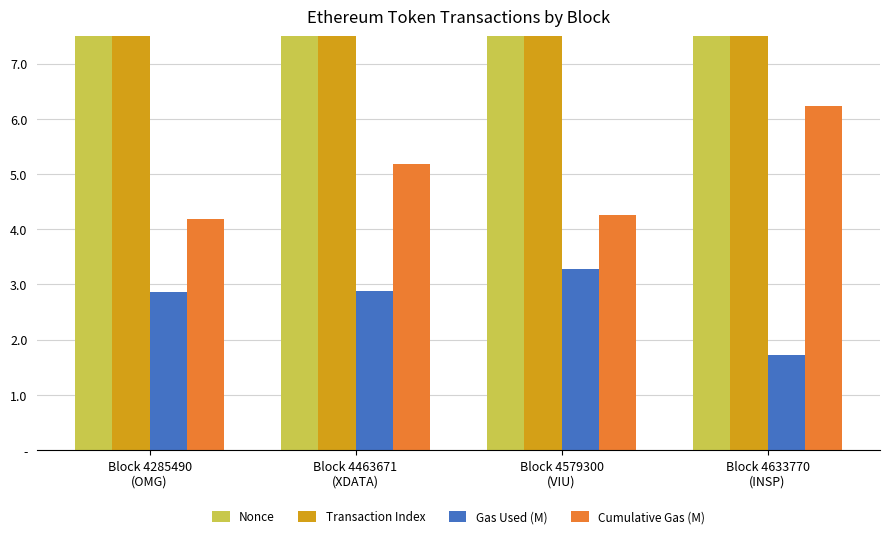

True or false: Cumulative Gas (M) has a value of 7.2 at Block 4285490
(OMG).

False